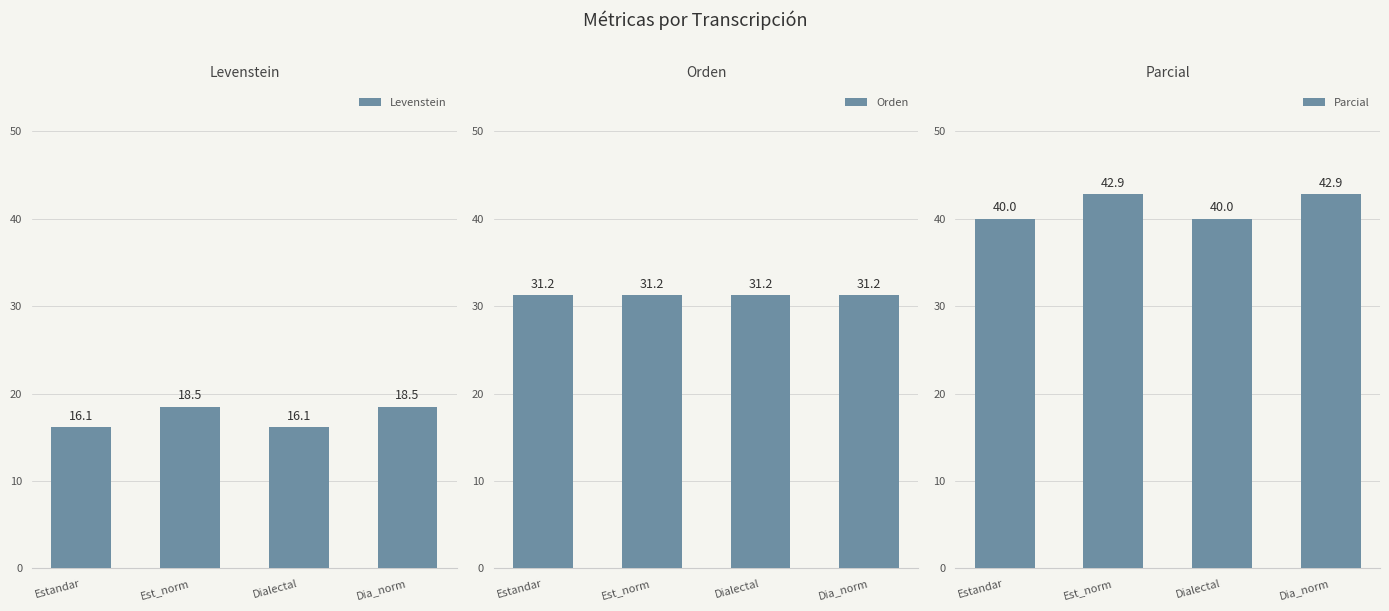

What is the average value of the Parcial series?

41.4